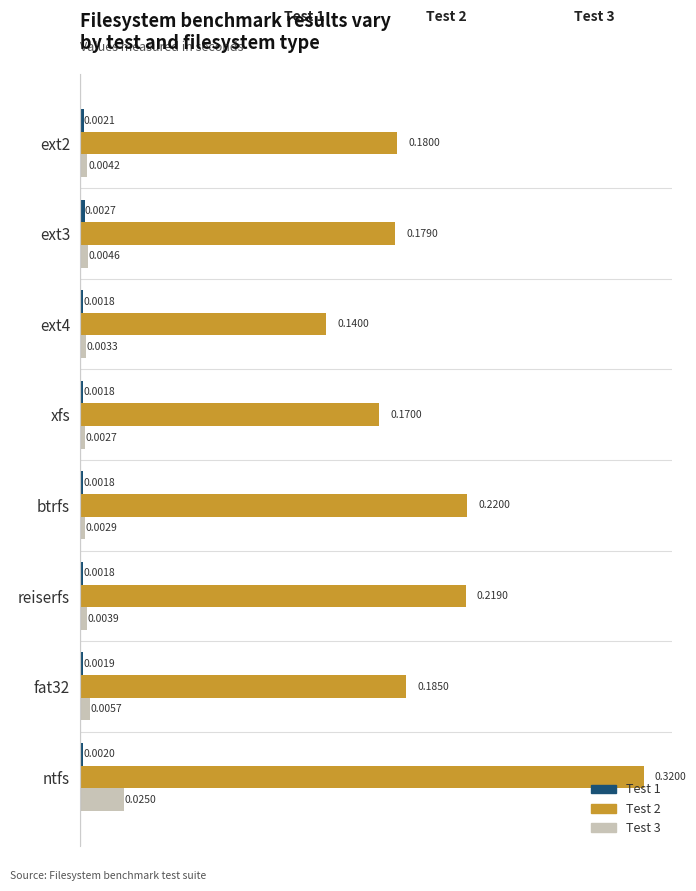

At which category is the sum across all series the highest?

ntfs